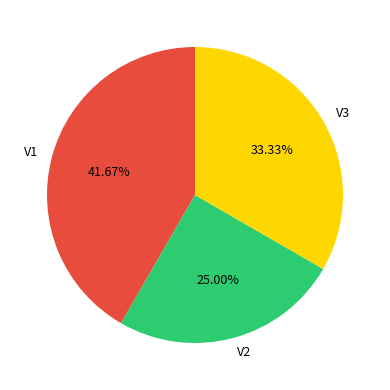

What percentage is the V3 slice, to the nearest percent?

33%